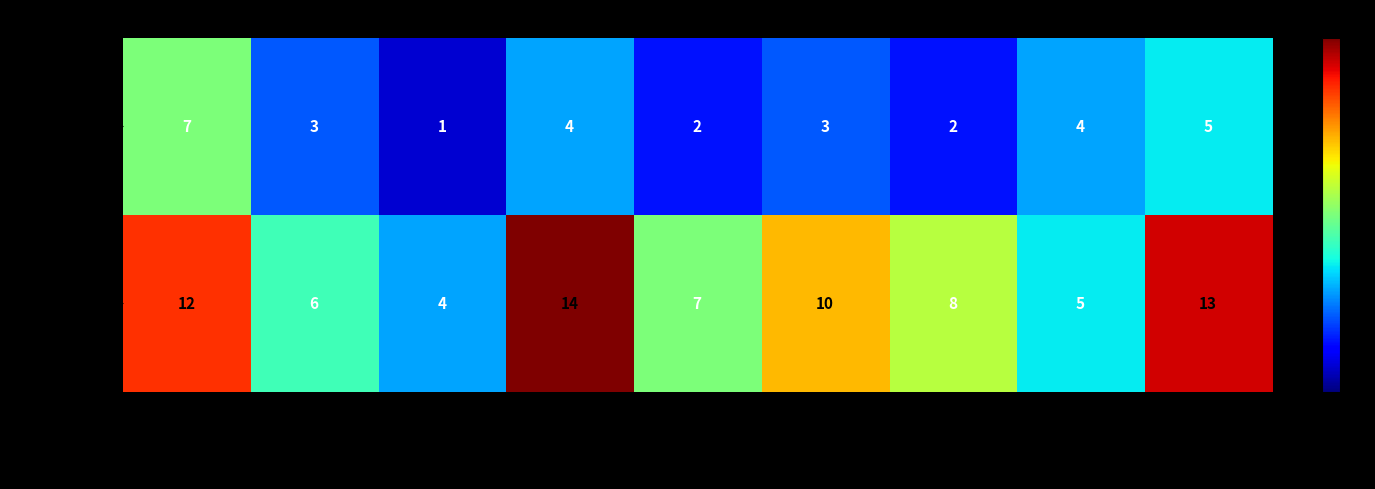

What is the maximum value shown in the chart?

14